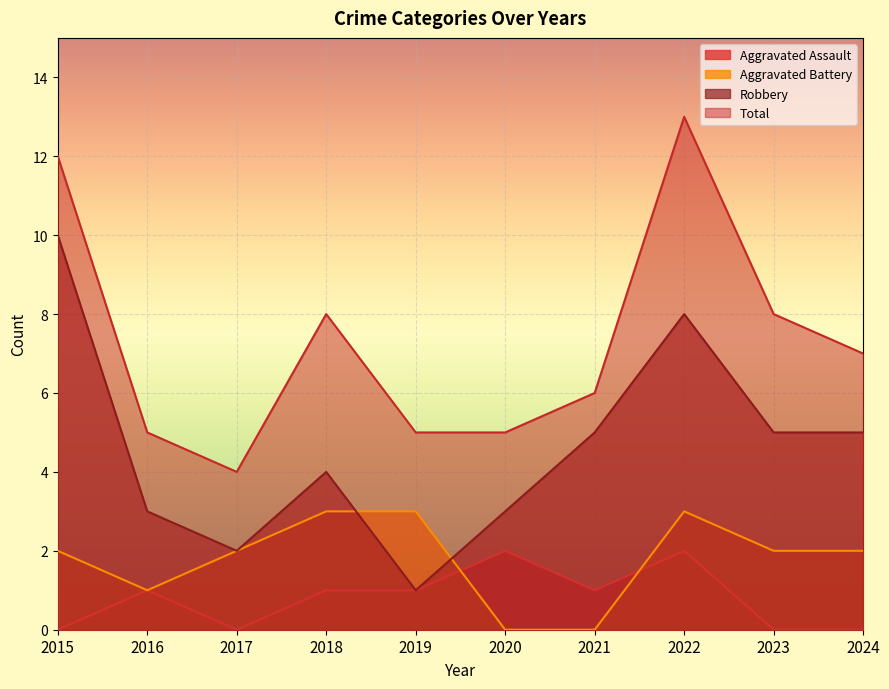

What is the spread (max minus min) of values at 2015?

12